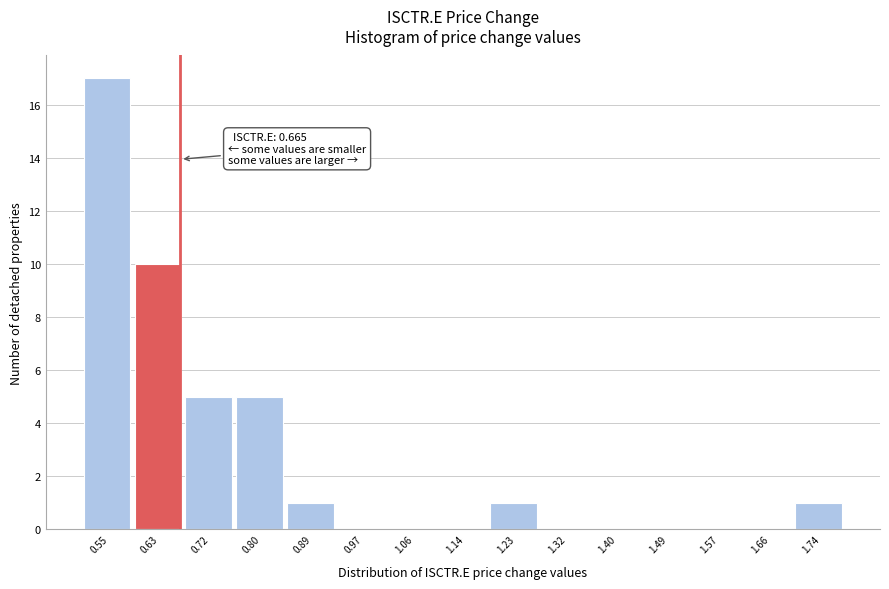

Which range on the x-axis has the tallest bar?

0.50 to 0.59